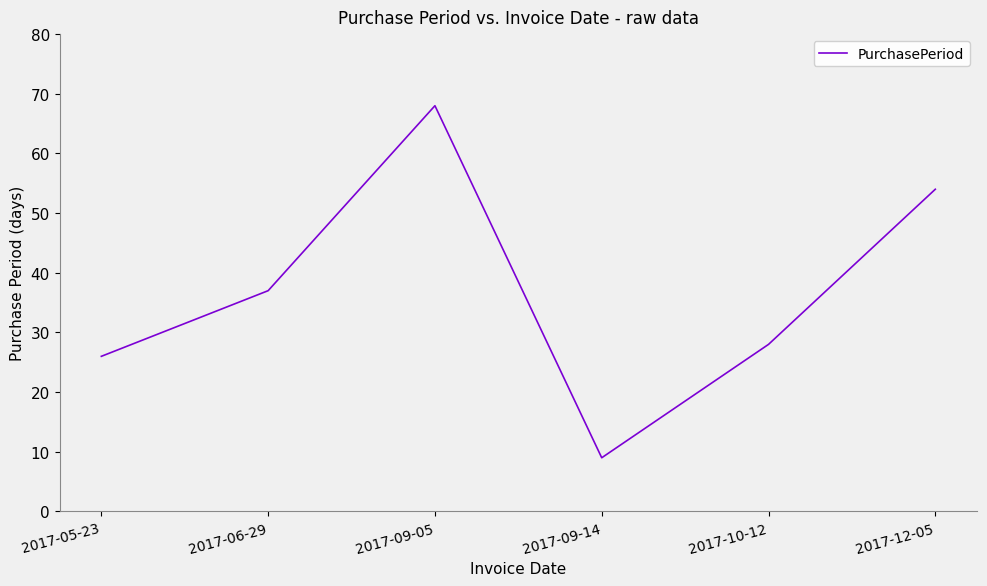

List the labels in order of value, smallest first.

2017-09-14, 2017-05-23, 2017-10-12, 2017-06-29, 2017-12-05, 2017-09-05